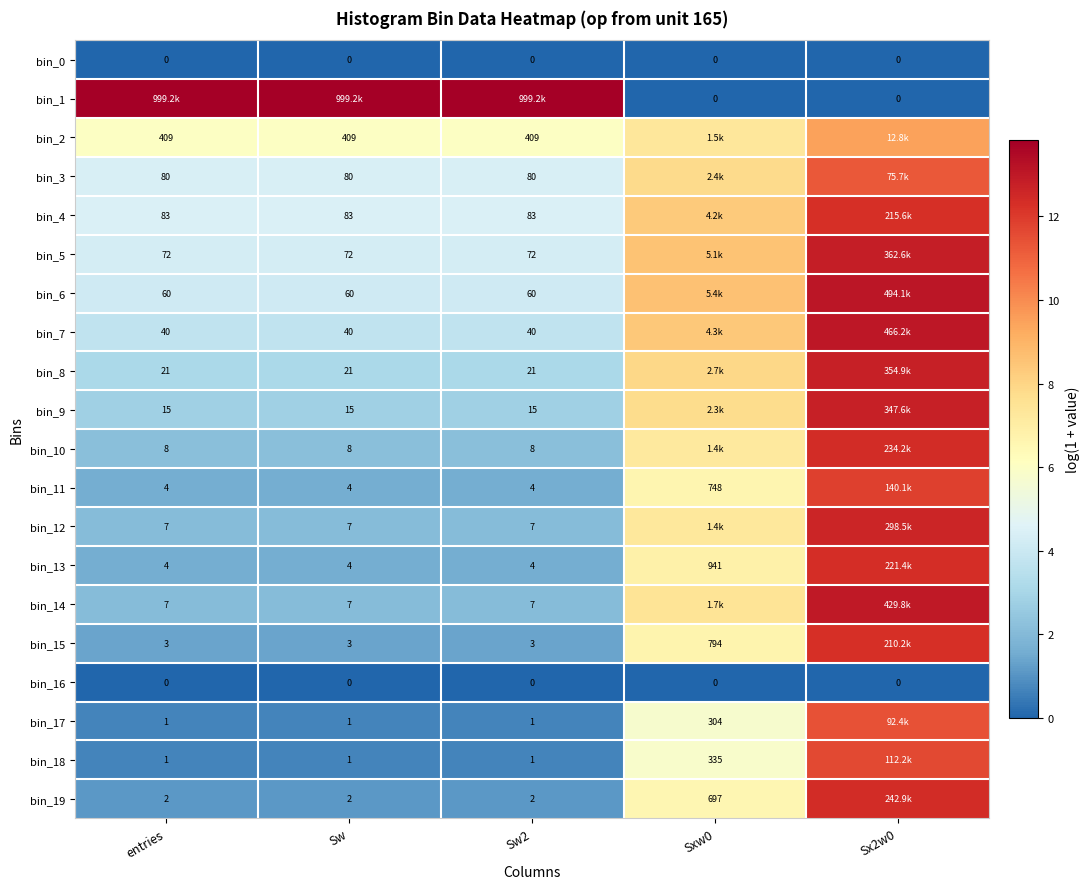

Is the value of bin_12 at Sw2 greater than the value of bin_3 at Sw2?

No